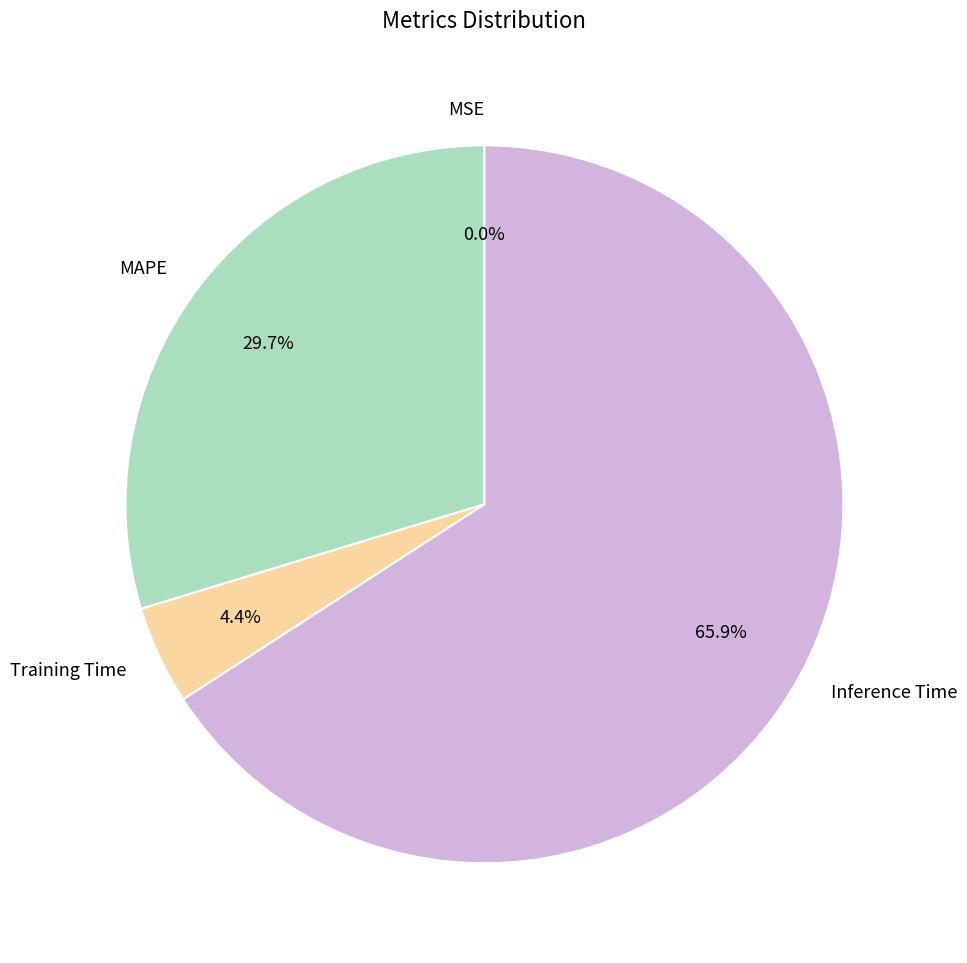

Is there any slice that represents more than half of the pie?

Yes